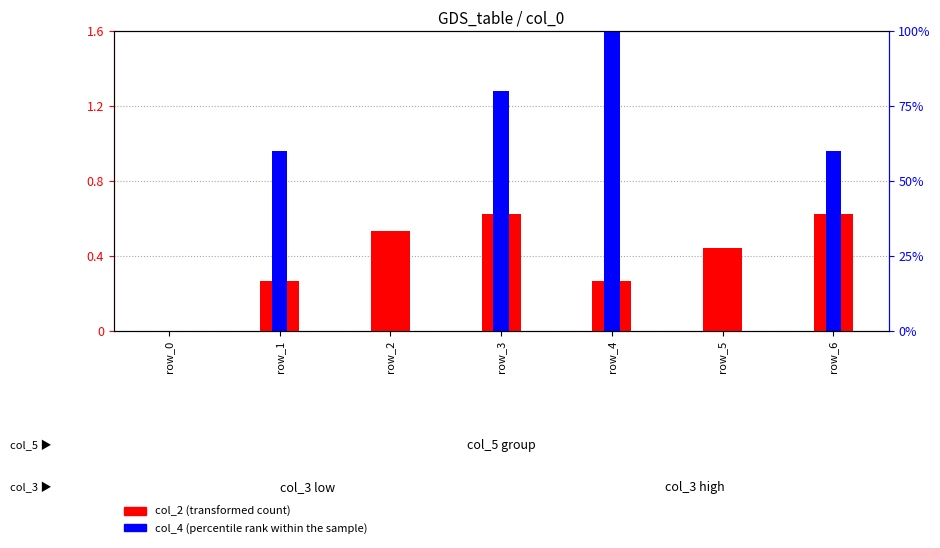

Which series has the widest spread of values?

col_4 (percentile rank within the sample)